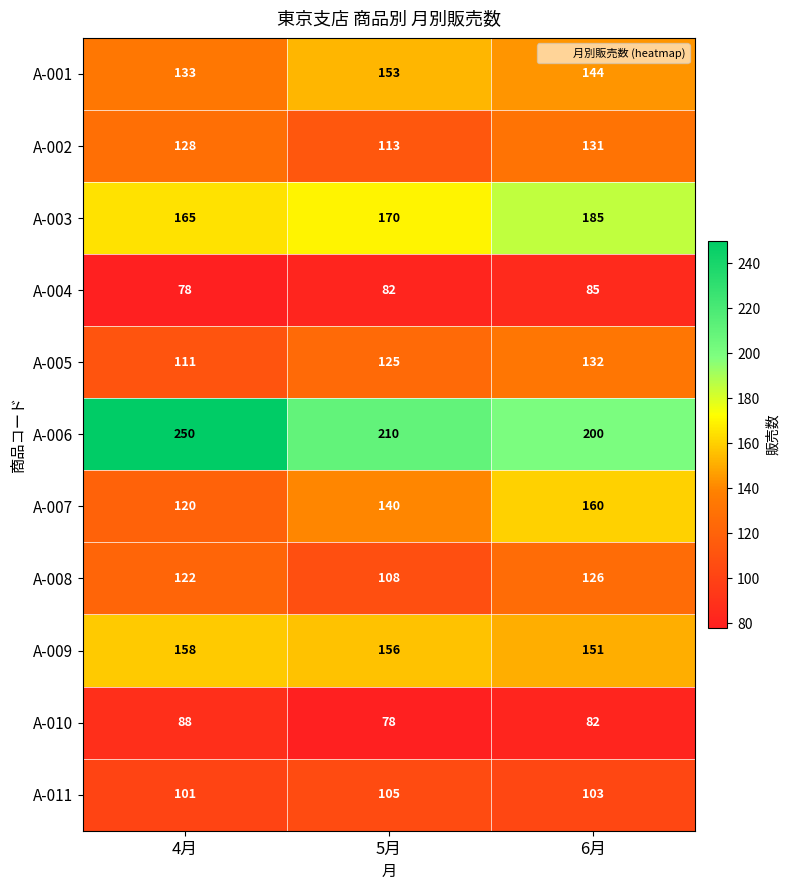

Count the number of categories in the chart.

3